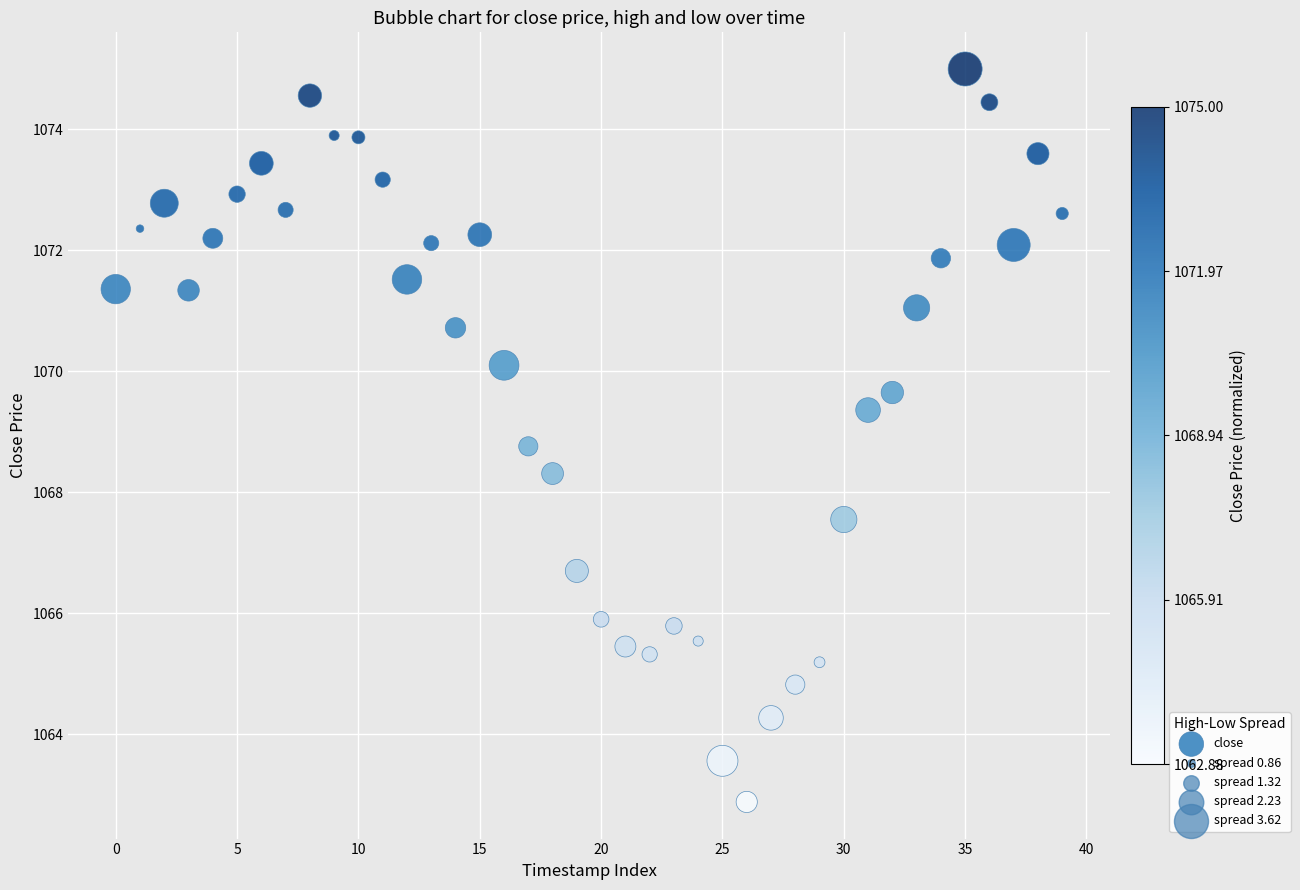

What is the range of Y values (max minus min)?

12.1